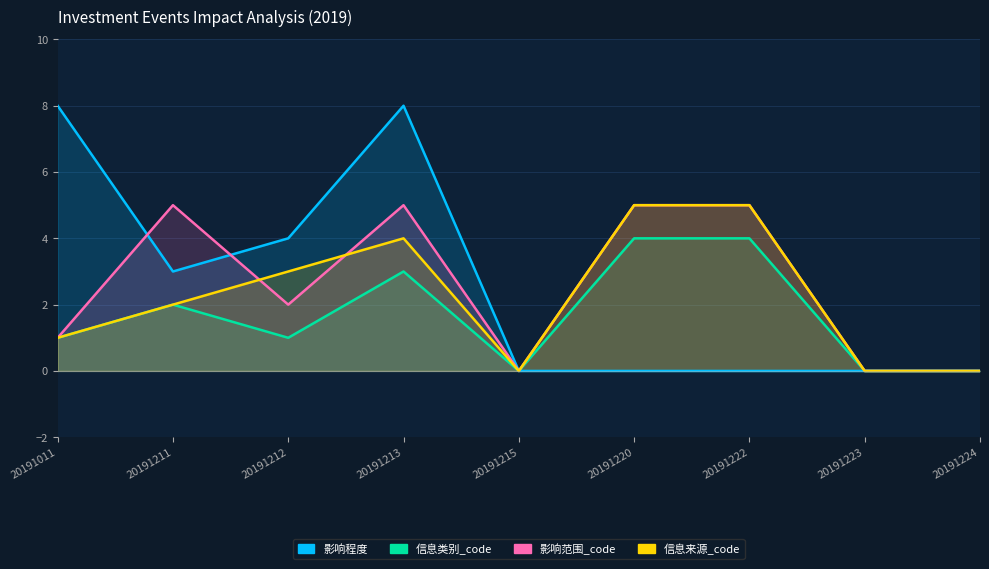

Reading left to right, list all the values displayed in this chart.

影响程度: 8	3	4	8	0	0	0	0	0
信息类别_code: 1	2	1	3	0	4	4	0	0
影响范围_code: 1	5	2	5	0	5	5	0	0
信息来源_code: 1	2	3	4	0	5	5	0	0